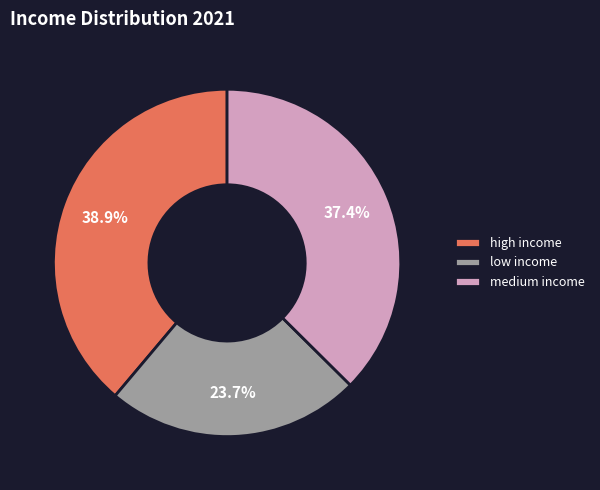

What percentage is NOT represented by high income?

61.1%